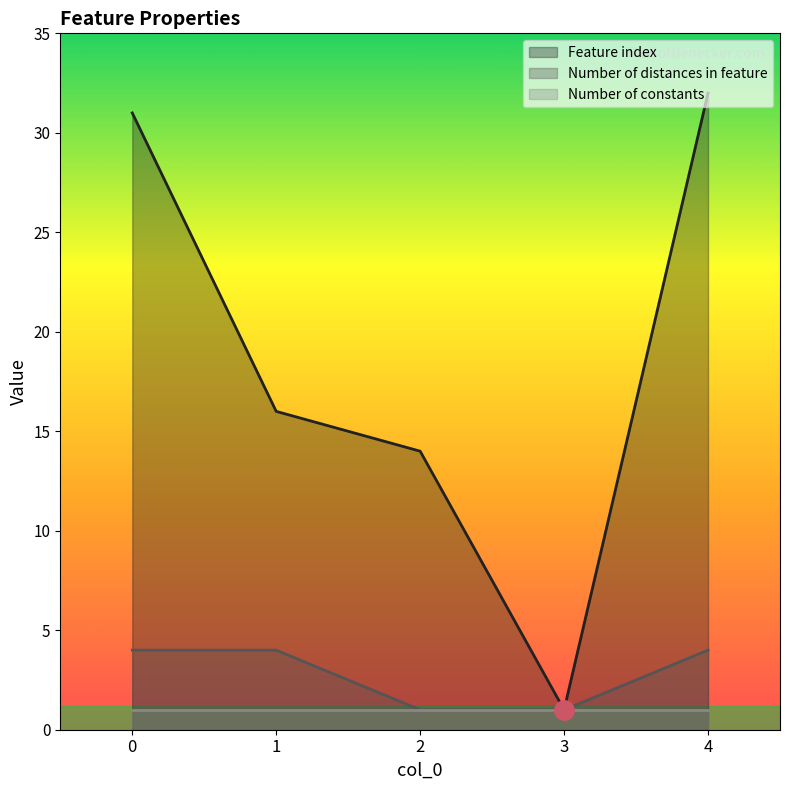

Is the value of Number of distances in feature at 1 greater than the value of Feature index at 1?

No